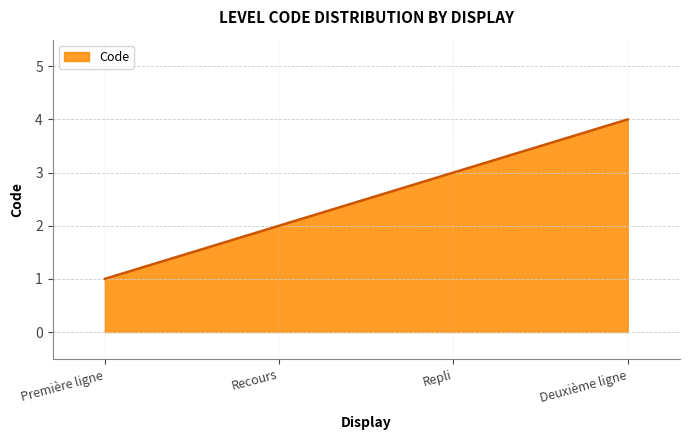

What position from the right is Recours?

3